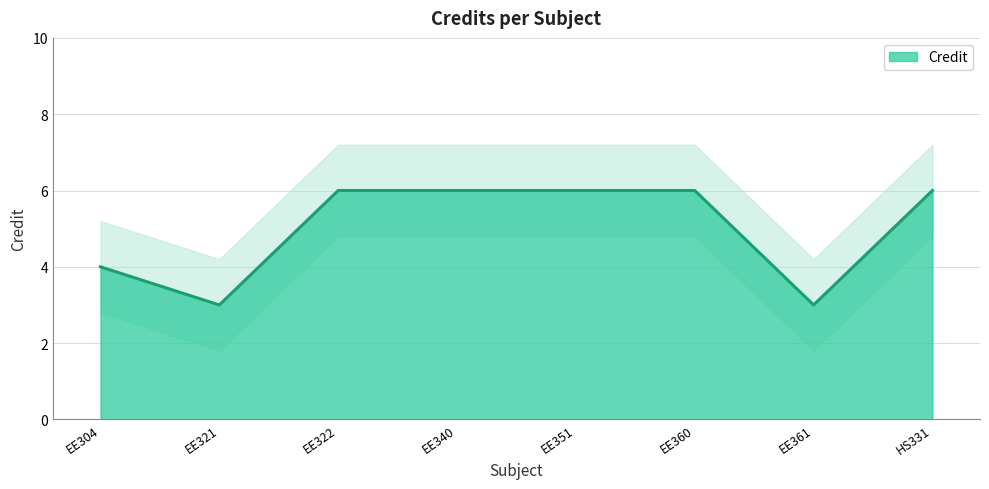

Reading left to right, extract all data points from this chart.

4	3	6	6	6	6	3	6